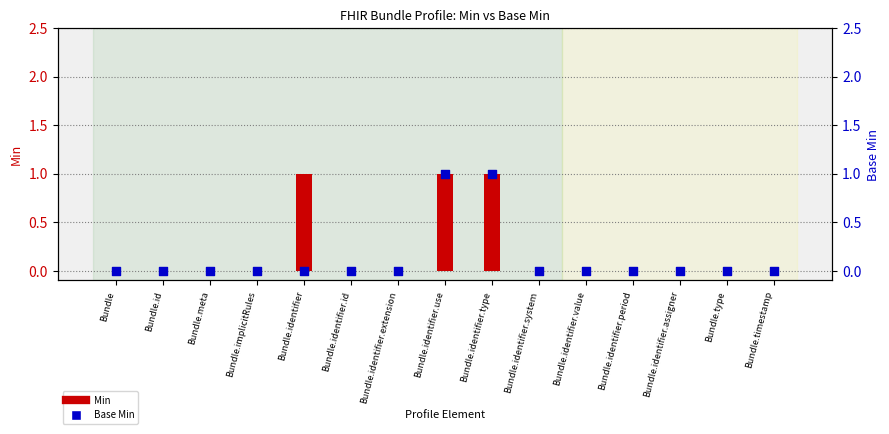

At how many categories does at least one series exceed 0?

3